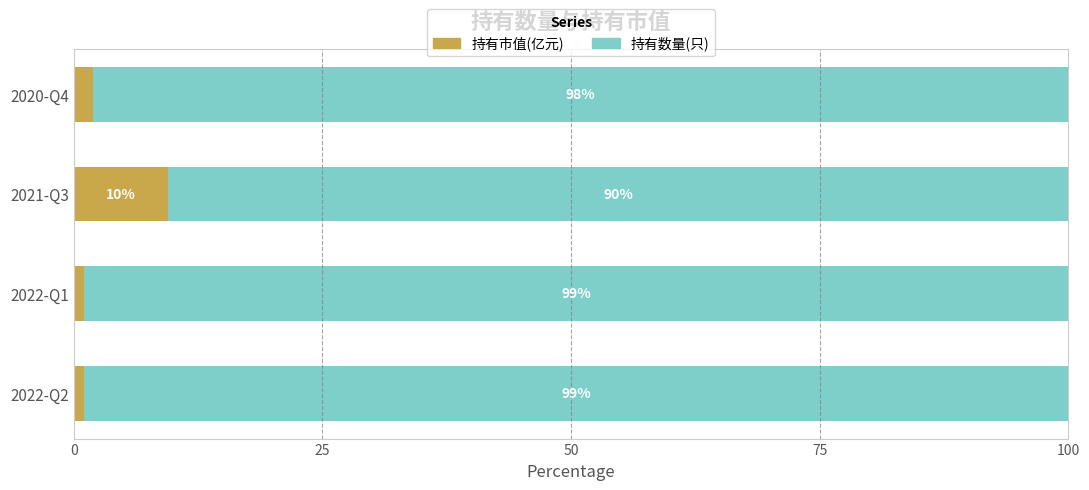

What is the highest value of the 持有市值(亿元) series?

9.5